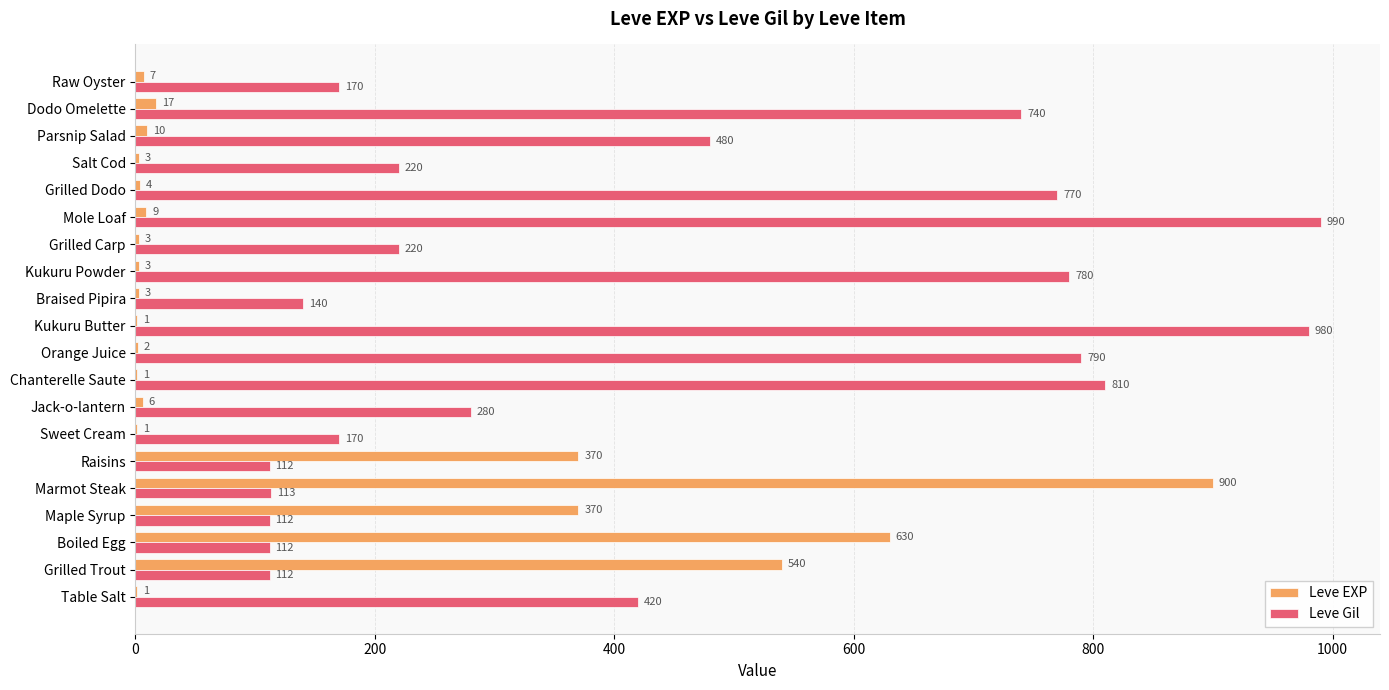

The Leve EXP series shows 1 at Table Salt. True or false?

True